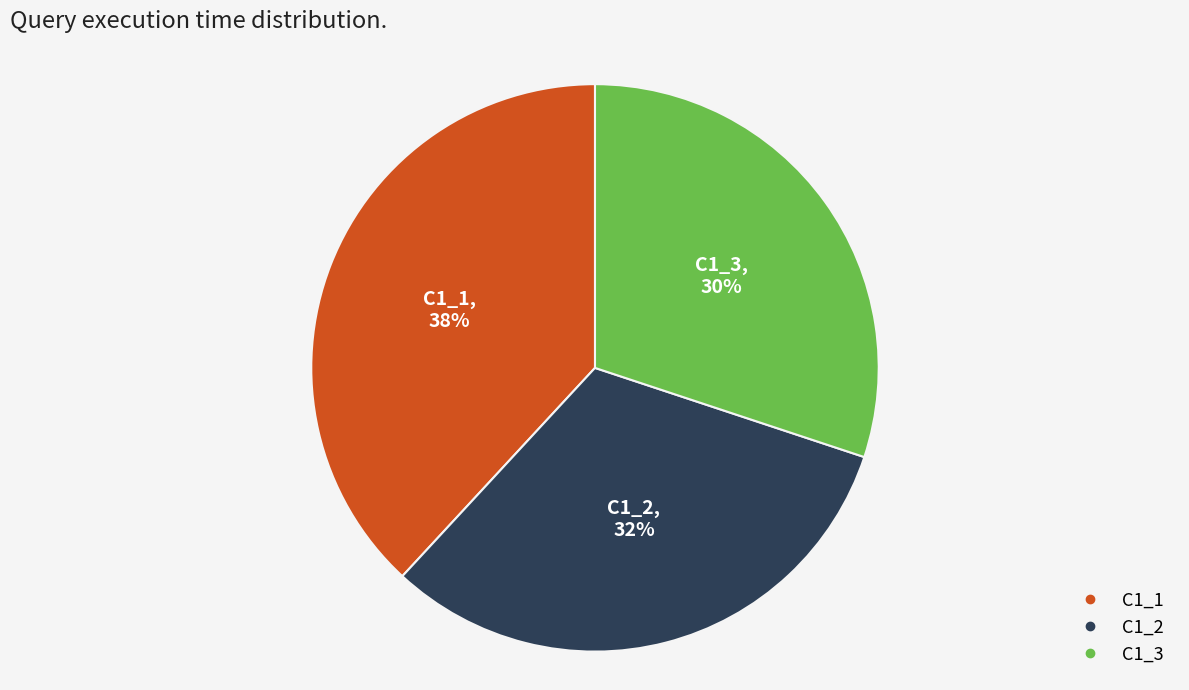

How many slices are in this pie chart?

3